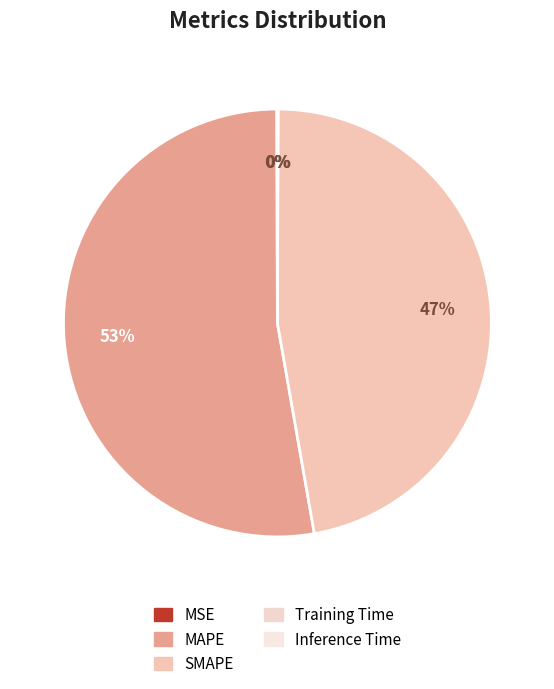

What percentage is the SMAPE slice, to the nearest percent?

47%